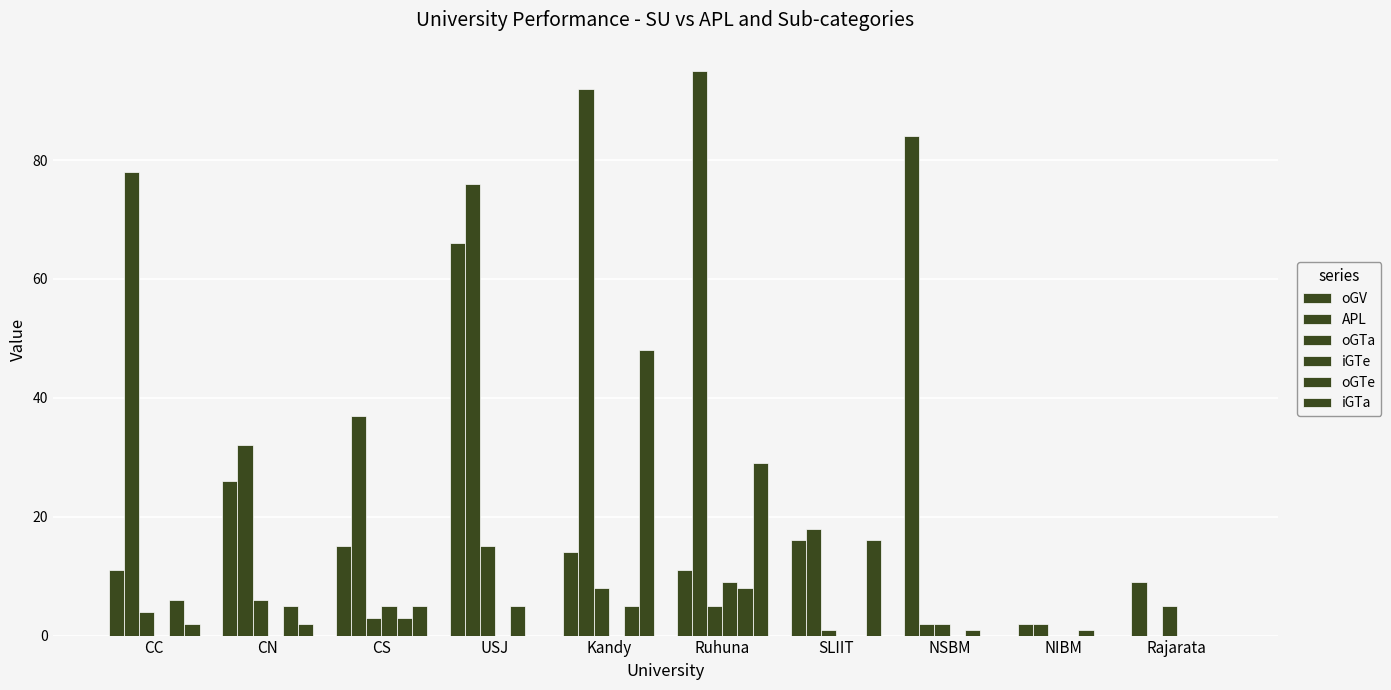

True or false: iGTa has a value of 47 at Ruhuna.

False